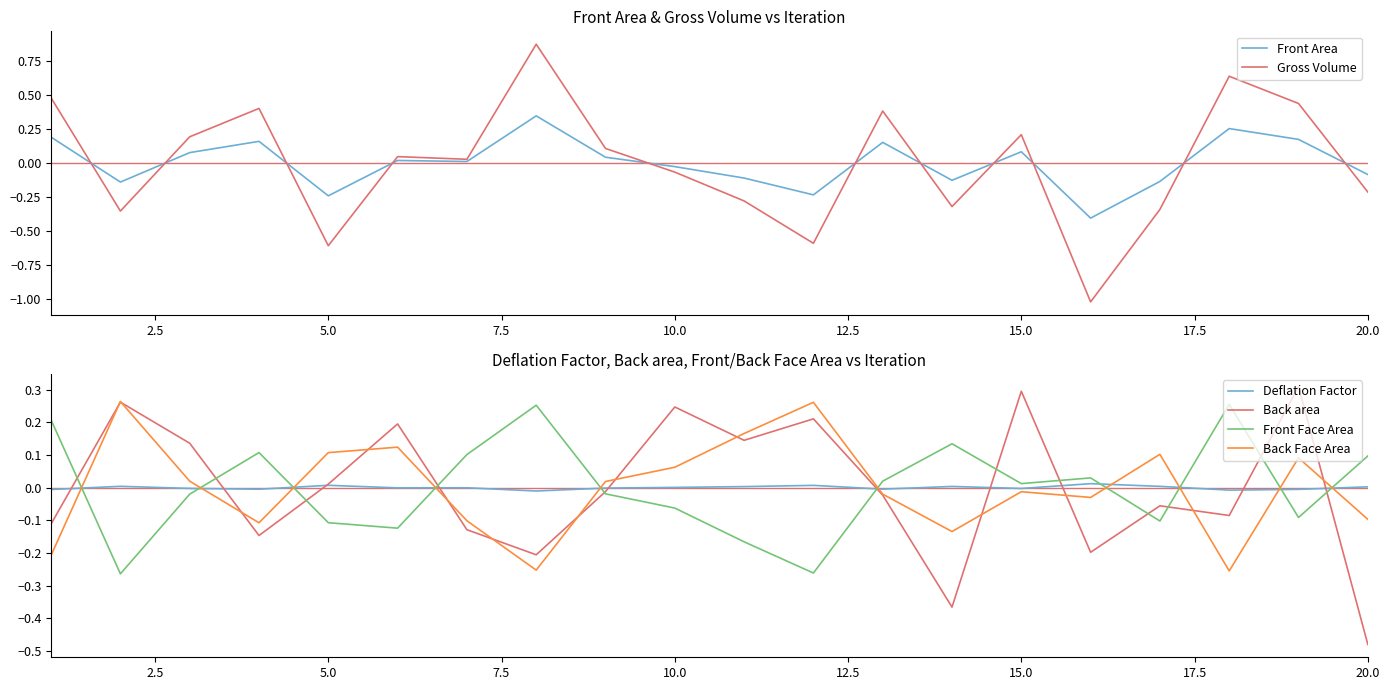

What is the value of the Front Area point at the 11th from the left?

-0.1